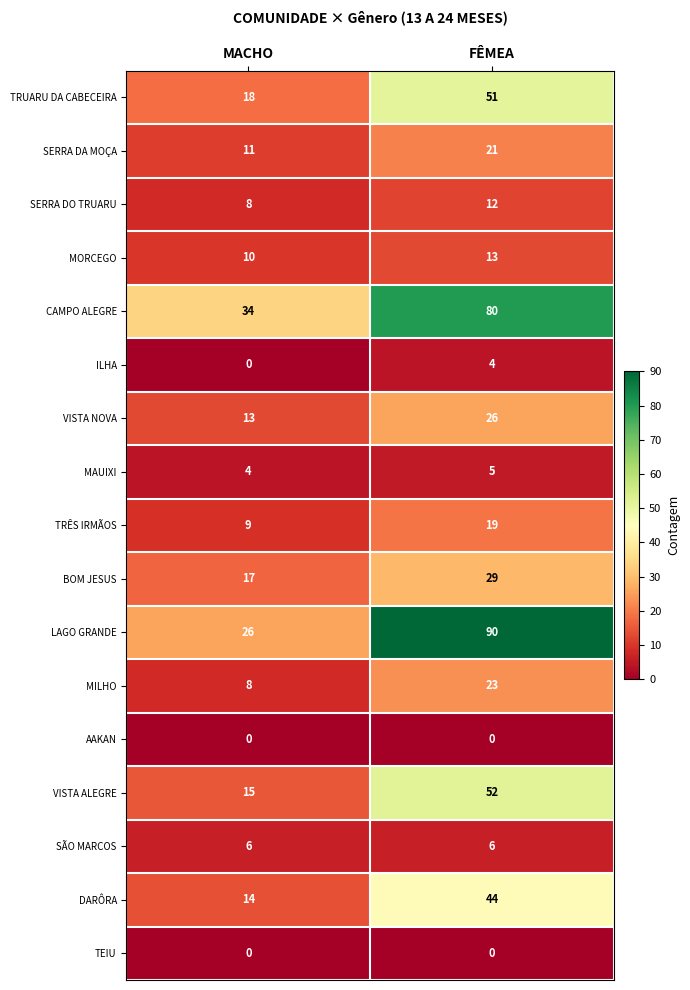

Is it true that SERRA DA MOÇA equals 21 at FÊMEA?

True